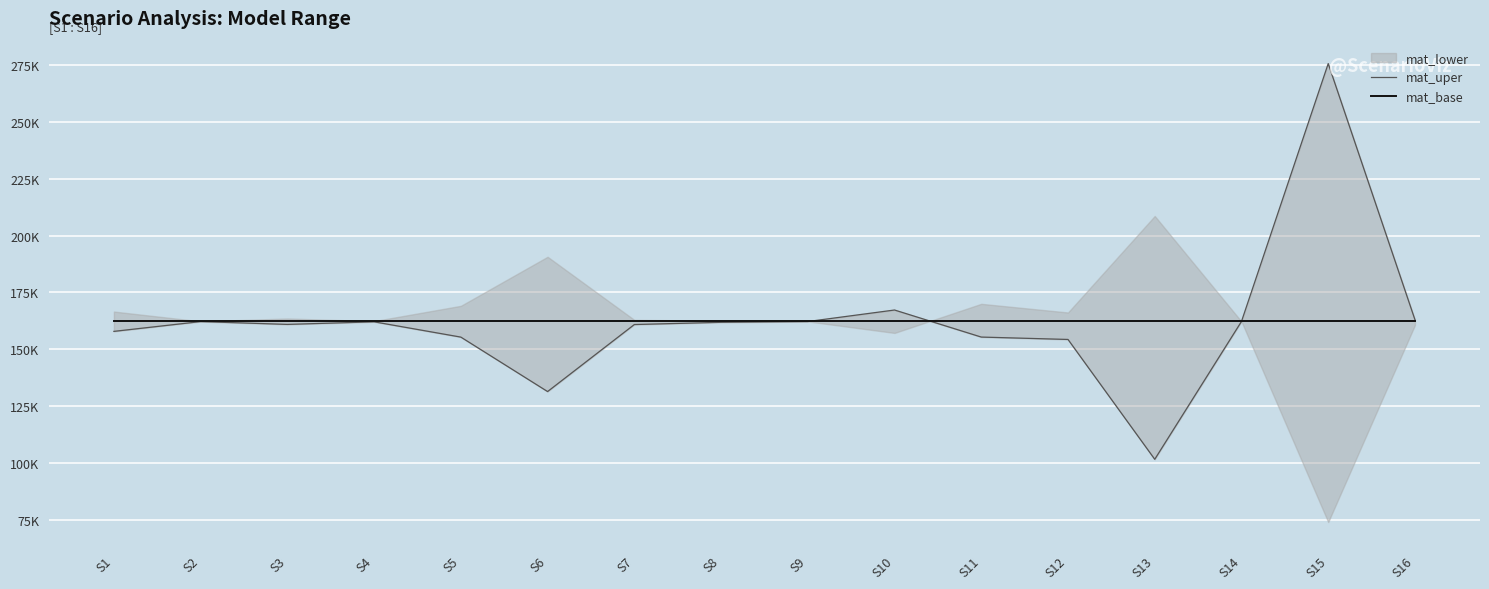

At how many categories does at least one series exceed 152215?

16